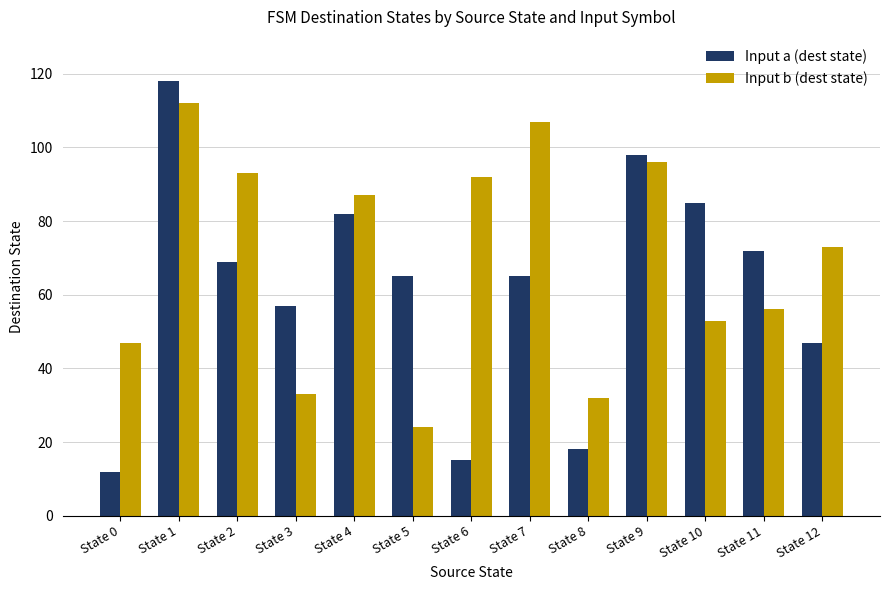

How many values in the Input b (dest state) series are below 73?

6